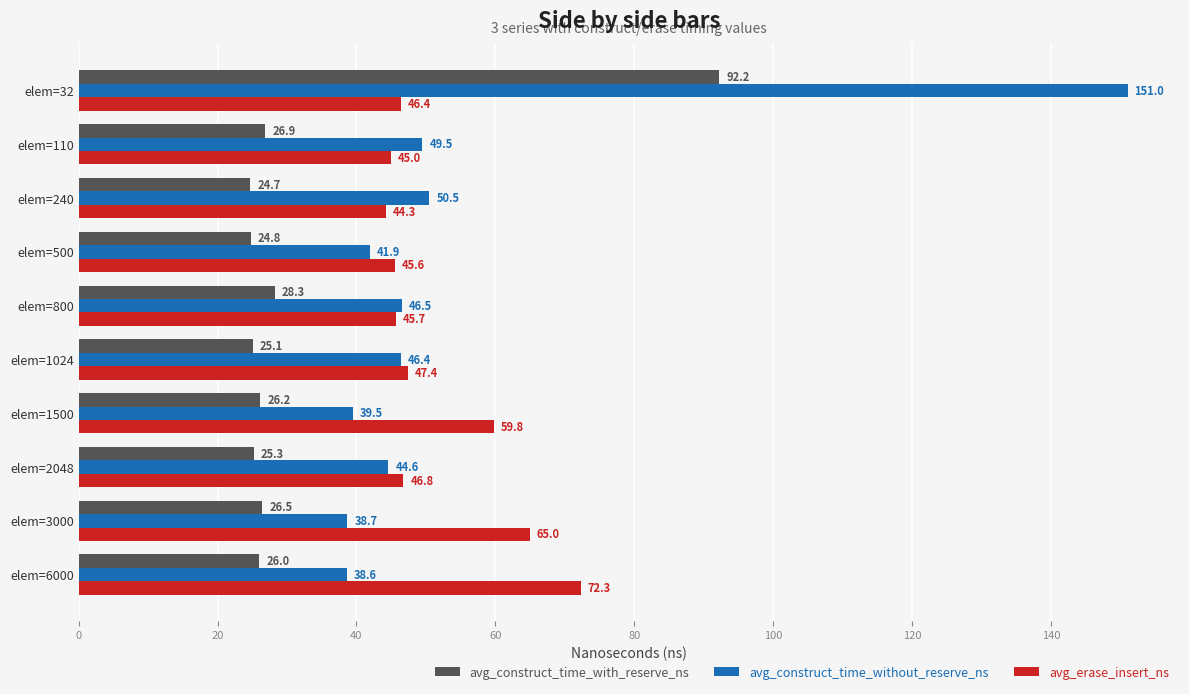

Is the value of avg_construct_time_without_reserve_ns at elem=2048 greater than the value of avg_construct_time_with_reserve_ns at elem=2048?

Yes